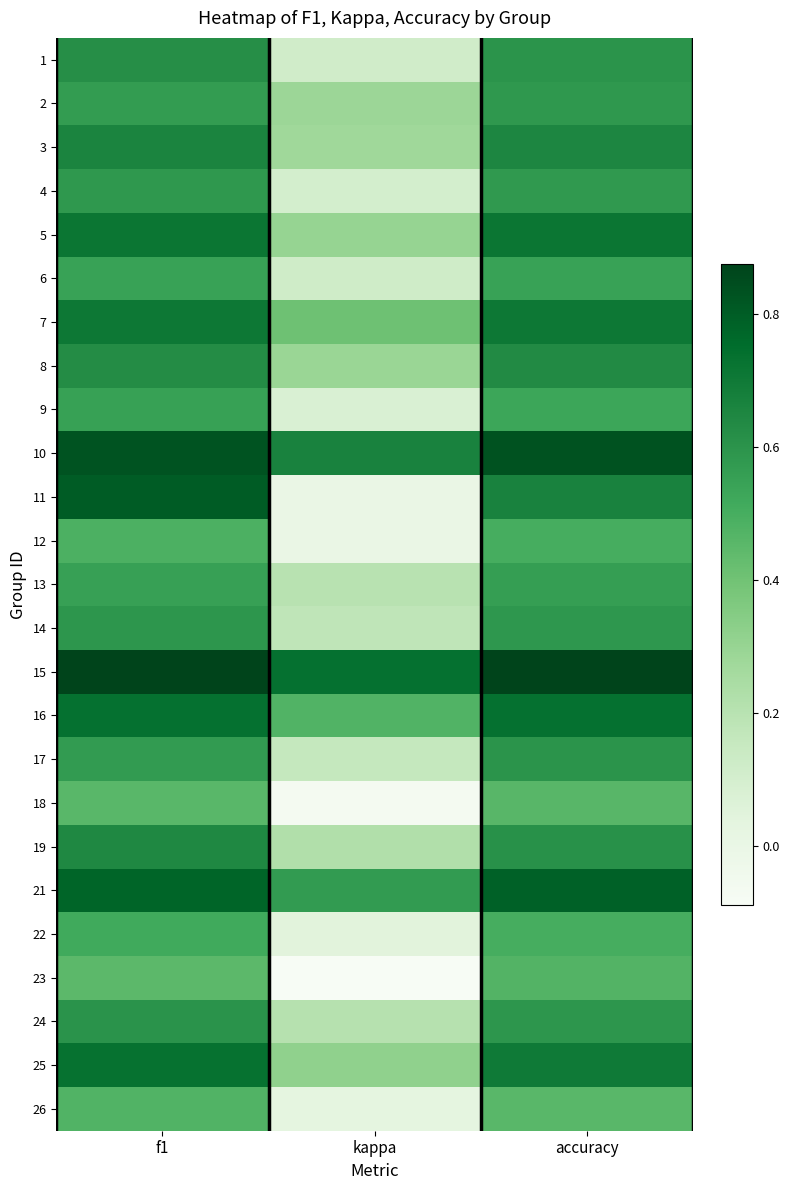

What is the total value across all series at f1?

15.7